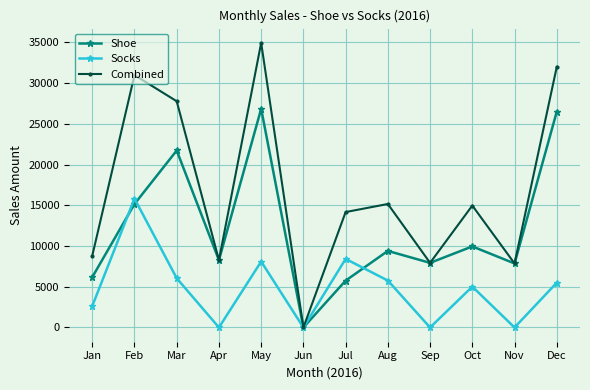

In Shoe, how many points are higher than both neighbors (excluding endpoints)?

4